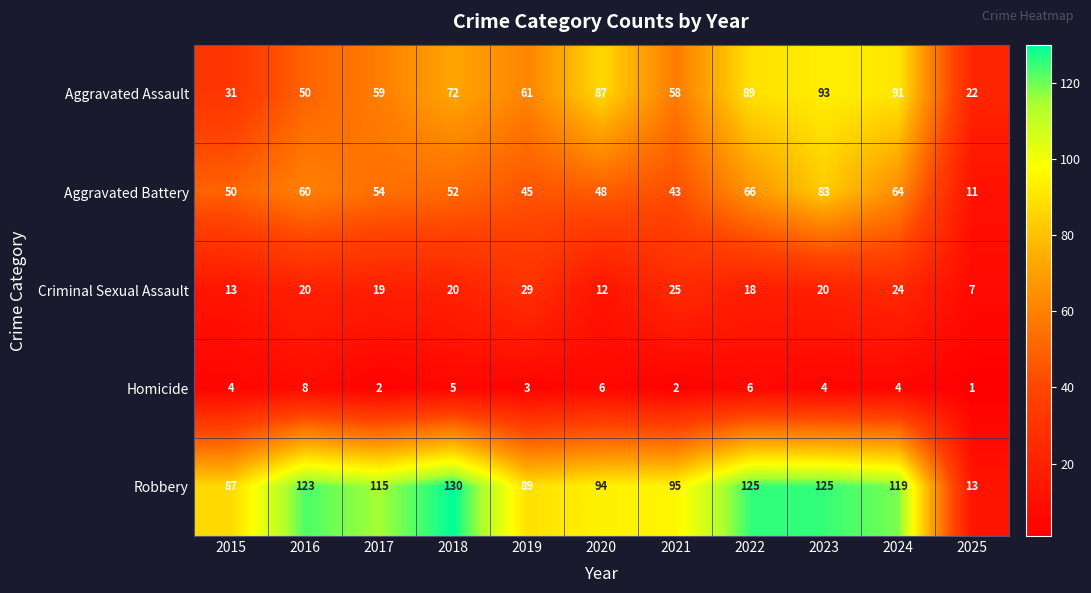

Which series has the largest total across all categories?

Robbery